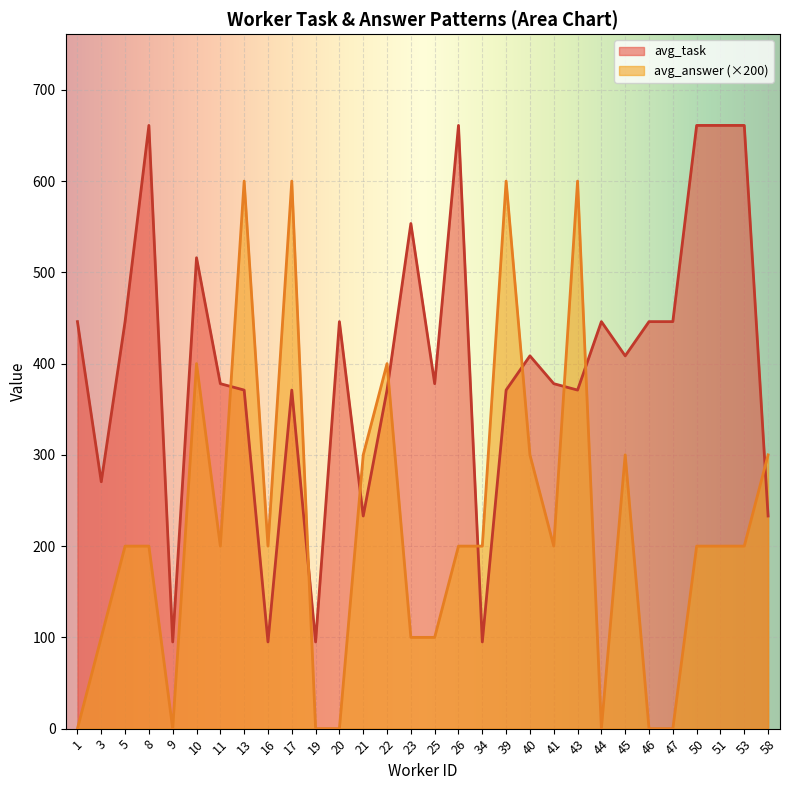

What is the greatest value displayed?

661.0